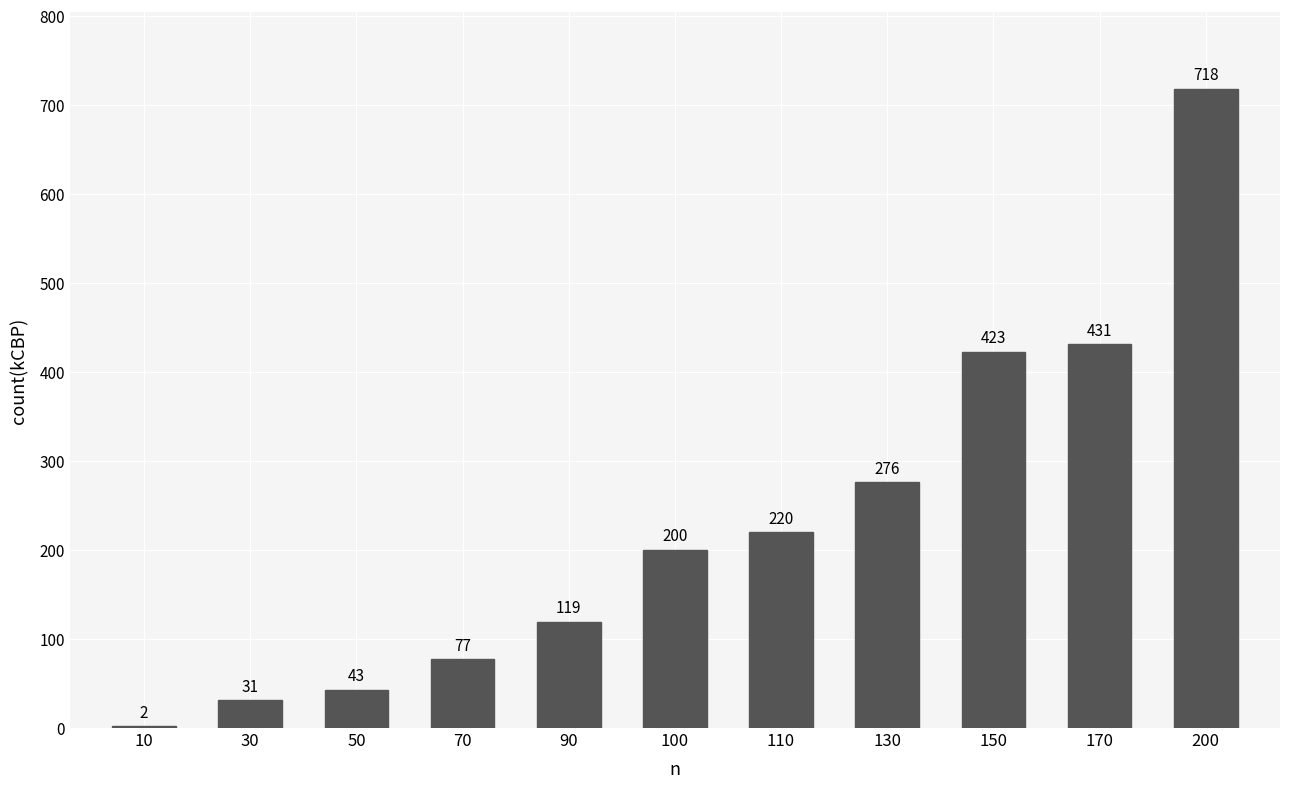

Which has a higher value, 200 or 50?

200